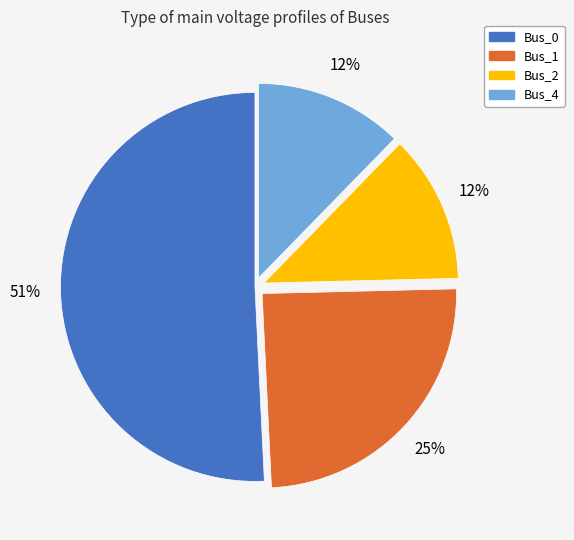

Is the sum of Bus_1 and Bus_0 greater than half?

Yes